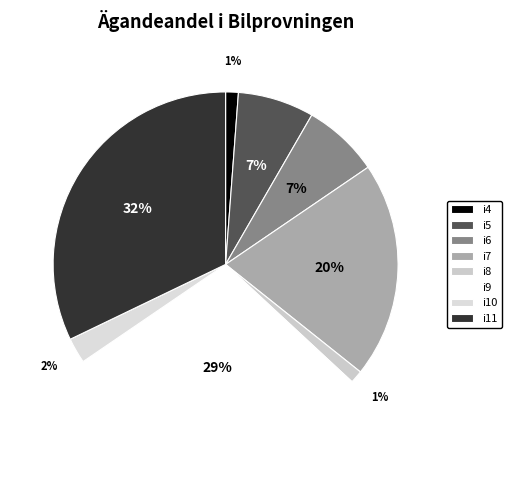

Is the sum of i8 and i7 greater than half?

No